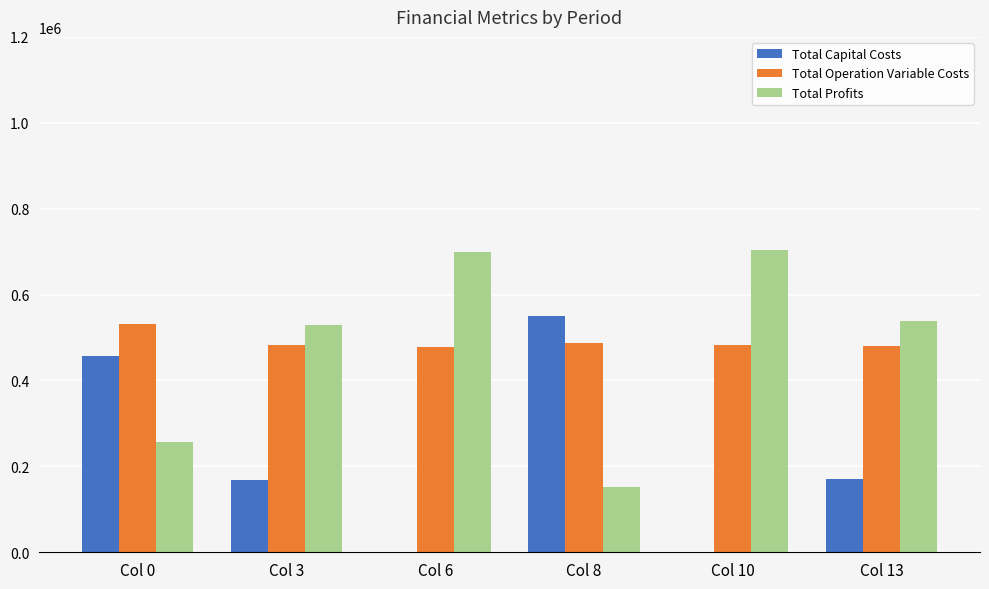

What is the maximum value shown in the chart?

704050.5